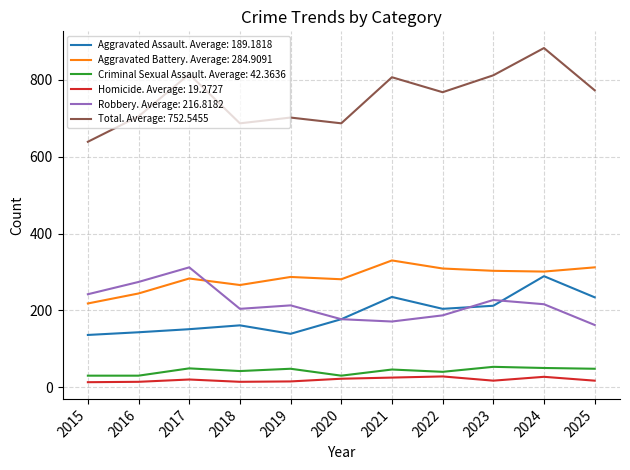

True or false: Total. Average: 752.5455 and Robbery. Average: 216.8182 cross at least once.

False